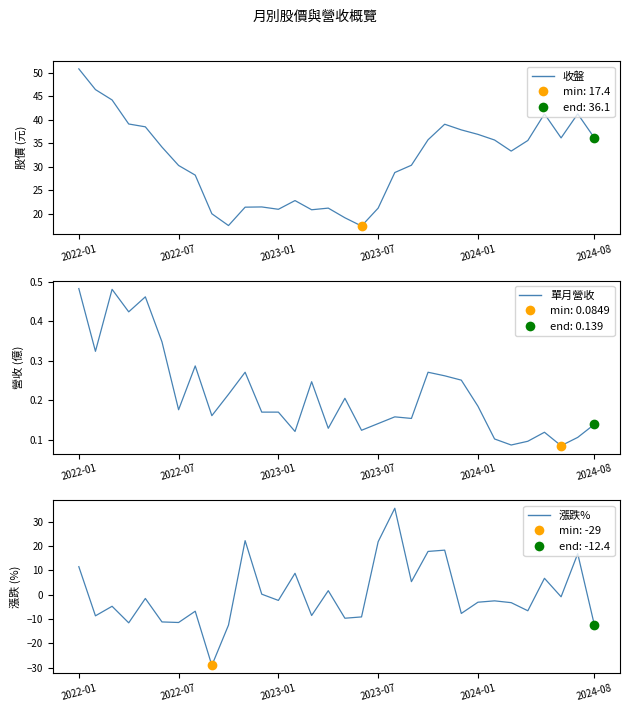

Which series contains the highest Y value?

收盤